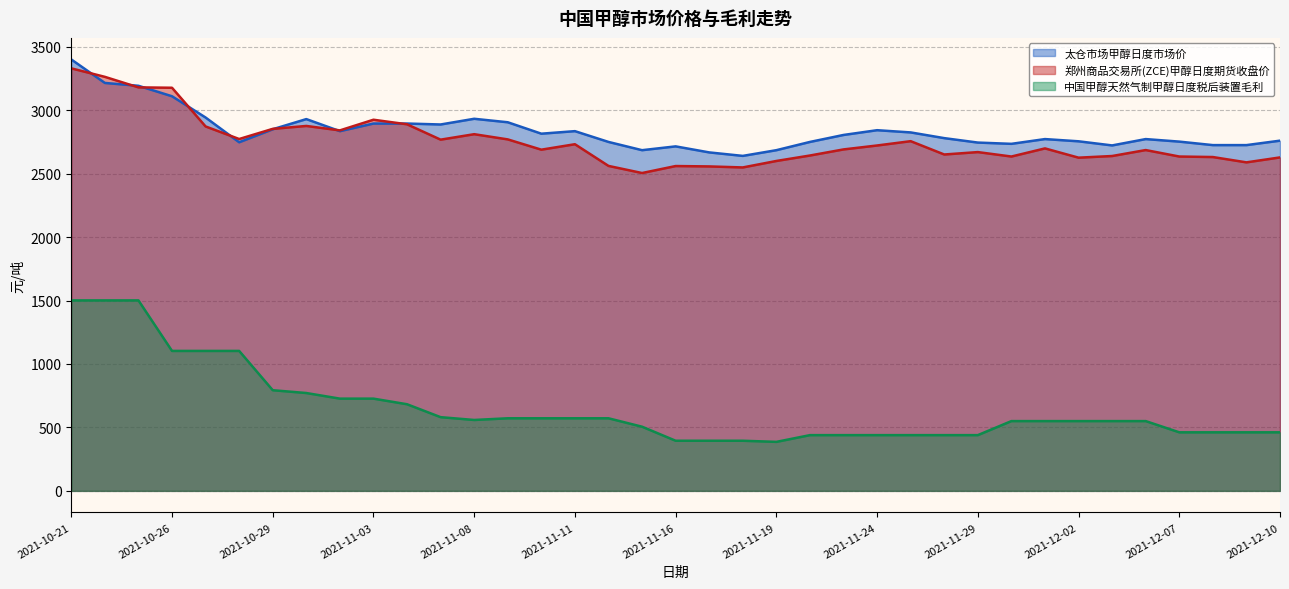

What is the sum of all 太仓市场甲醇日度市场价 values?

104997.5